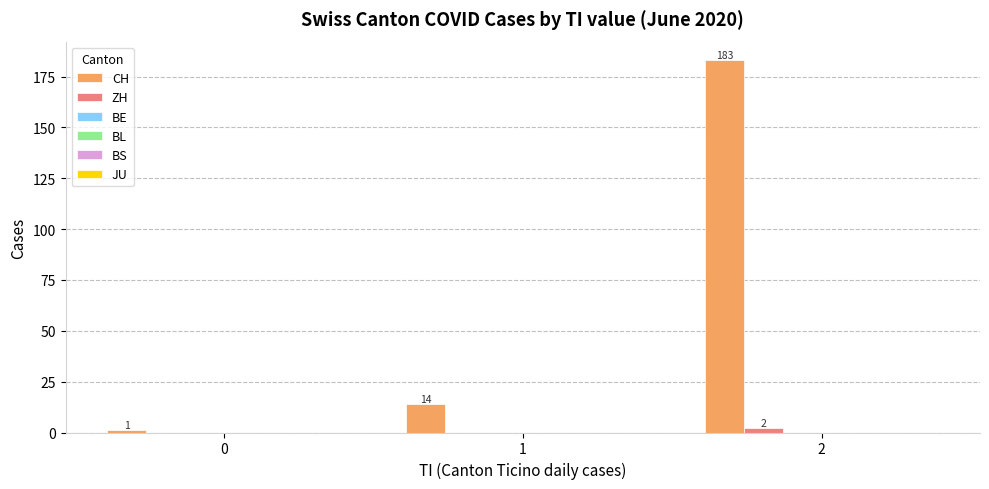

Are the bars horizontal?

No